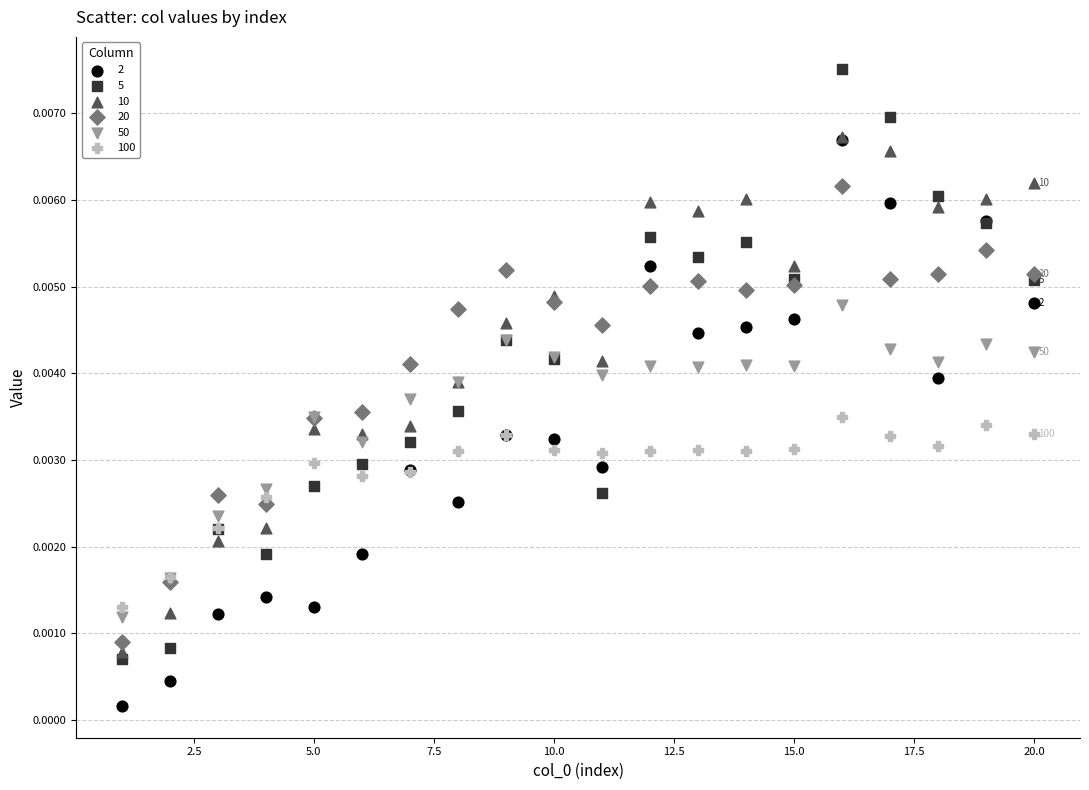

Which series contains the lowest Y value?

2